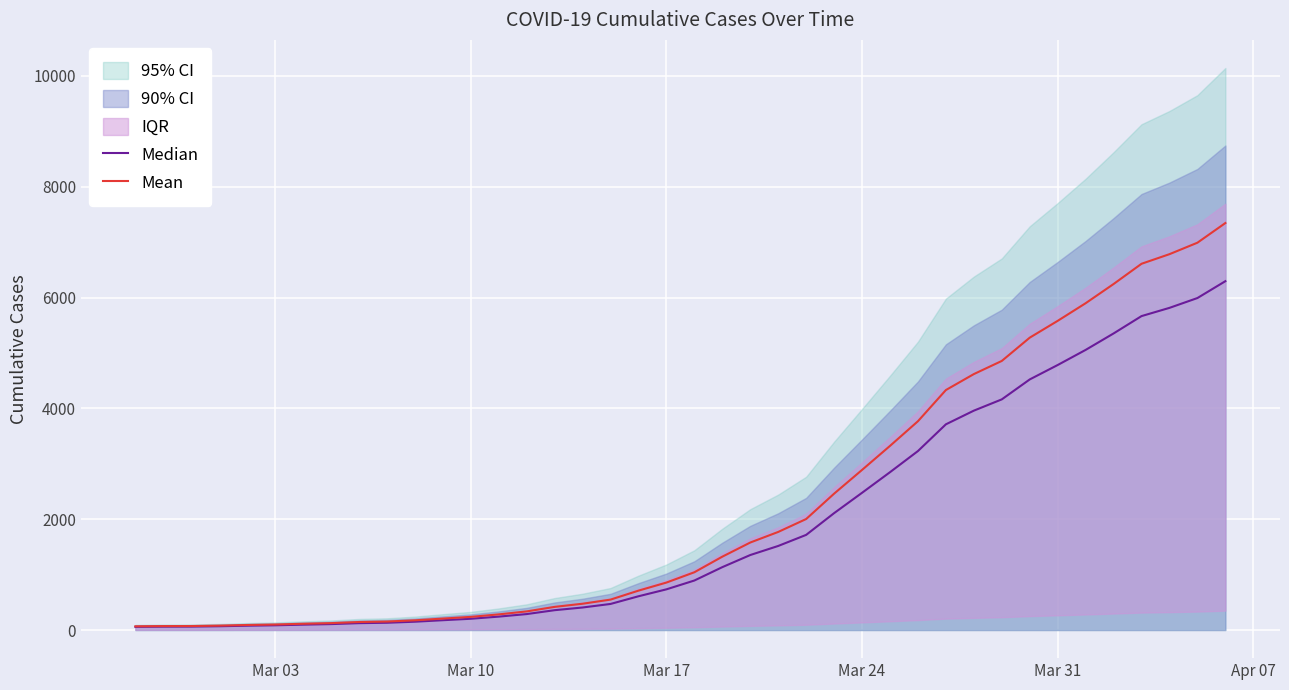

What is the maximum value for Mean?

7344.8